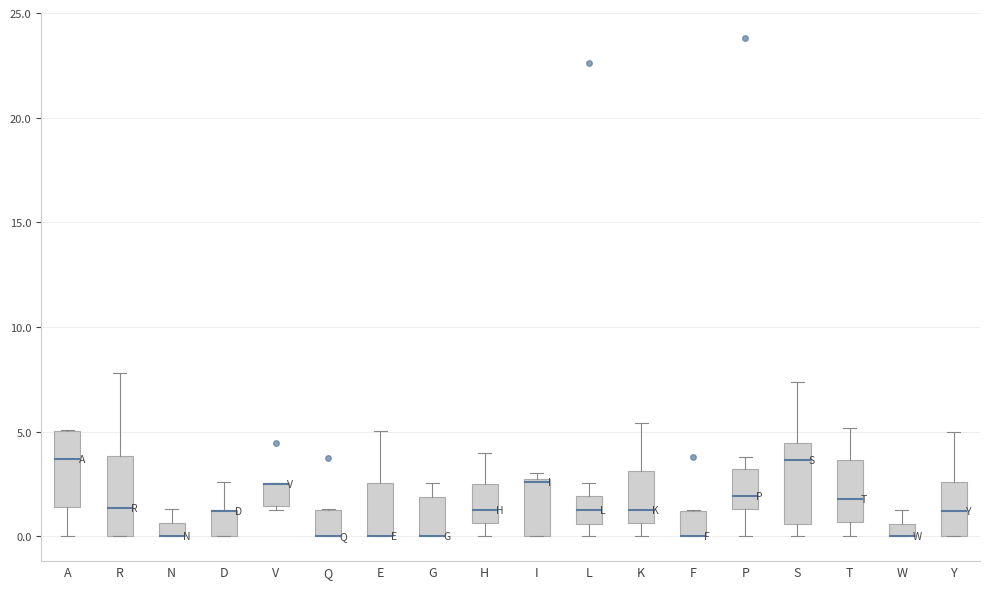

Where does the lower whisker of the box for L end on the y-axis? The values are not printed on the chart, so give them approximately, as read against the axis.

0.0